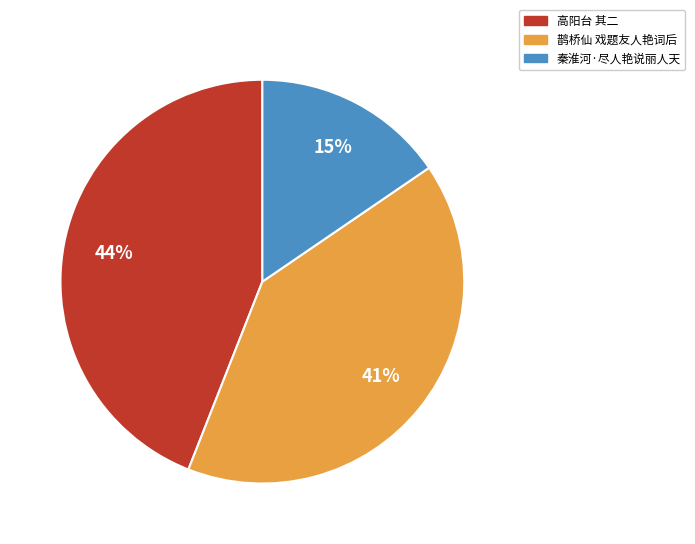

Does 高阳台 其二 represent more than half of the total?

No